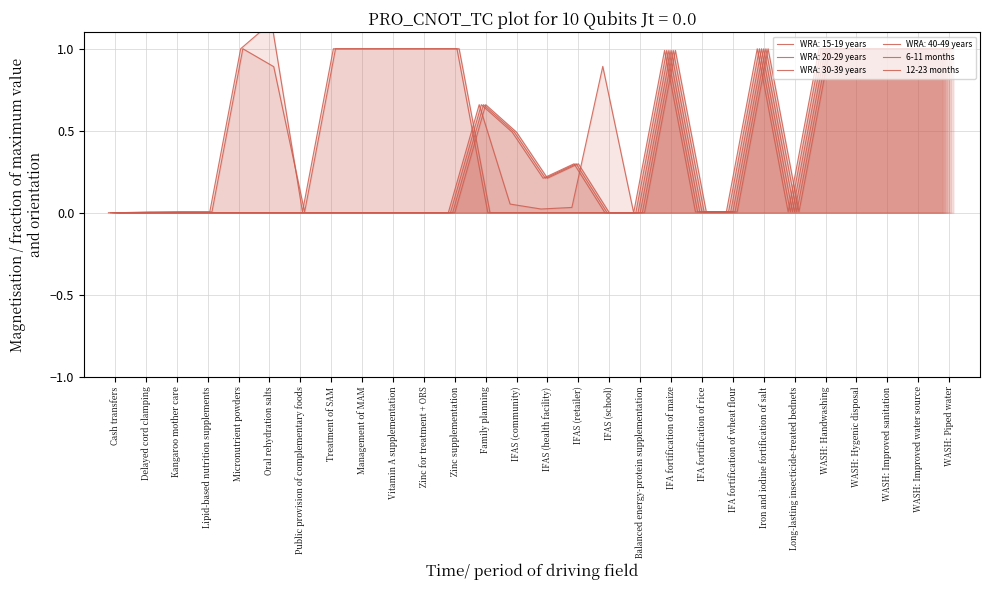

What is the highest value of the 6-11 months series?

1.2